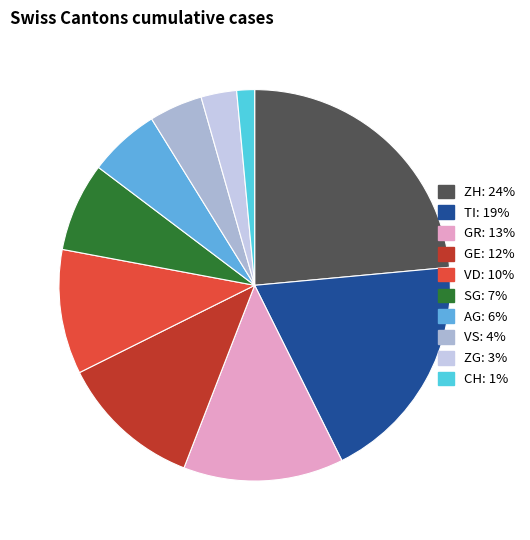

How much of the chart is everything except GR?

86.3%